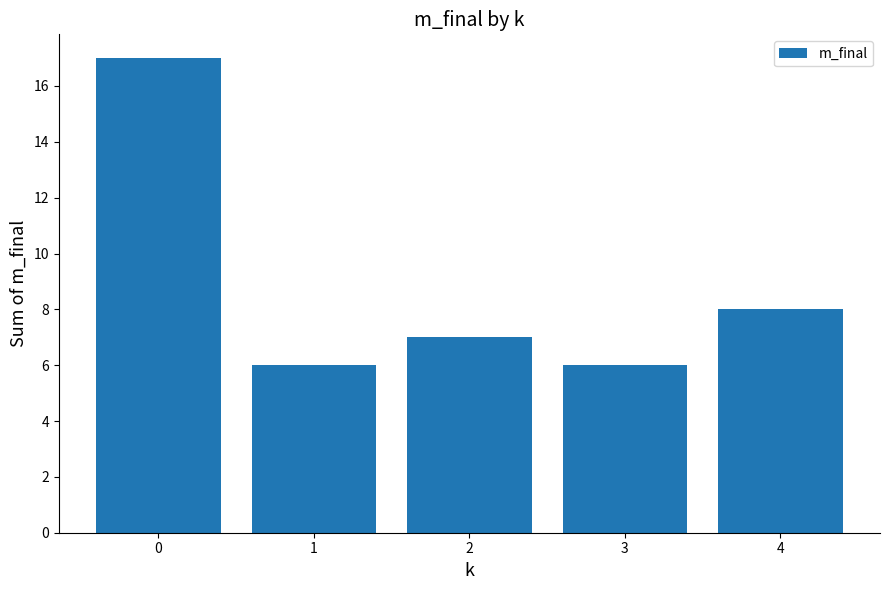

What is the change in value from 0 to 3?

-11